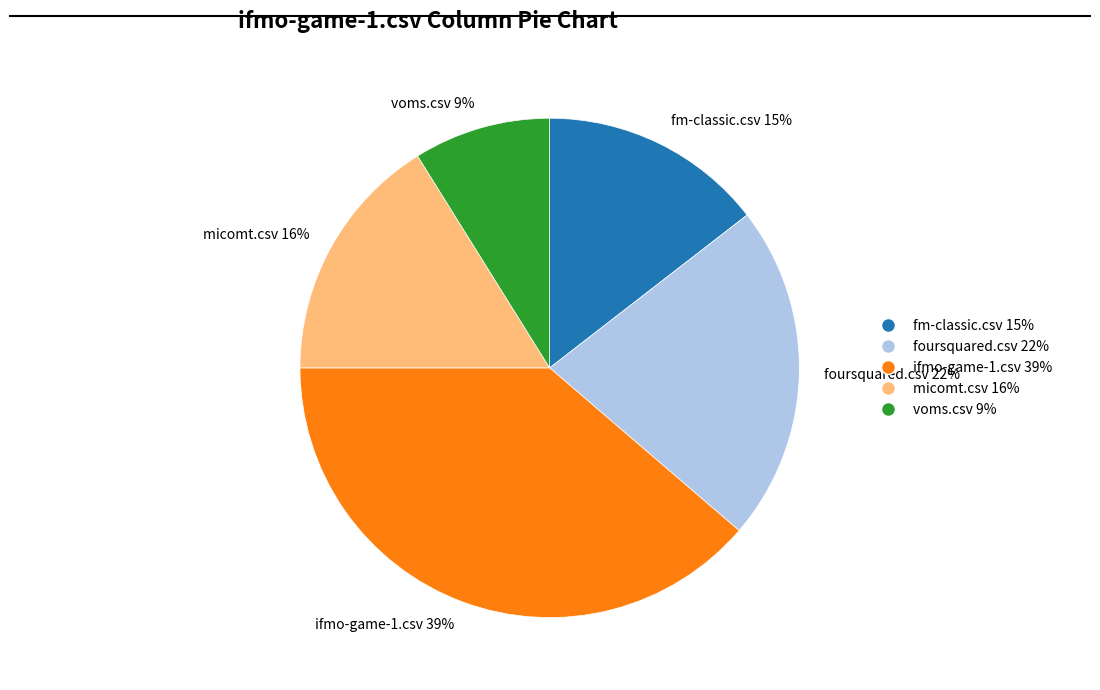

Is there any slice that represents more than half of the pie?

No